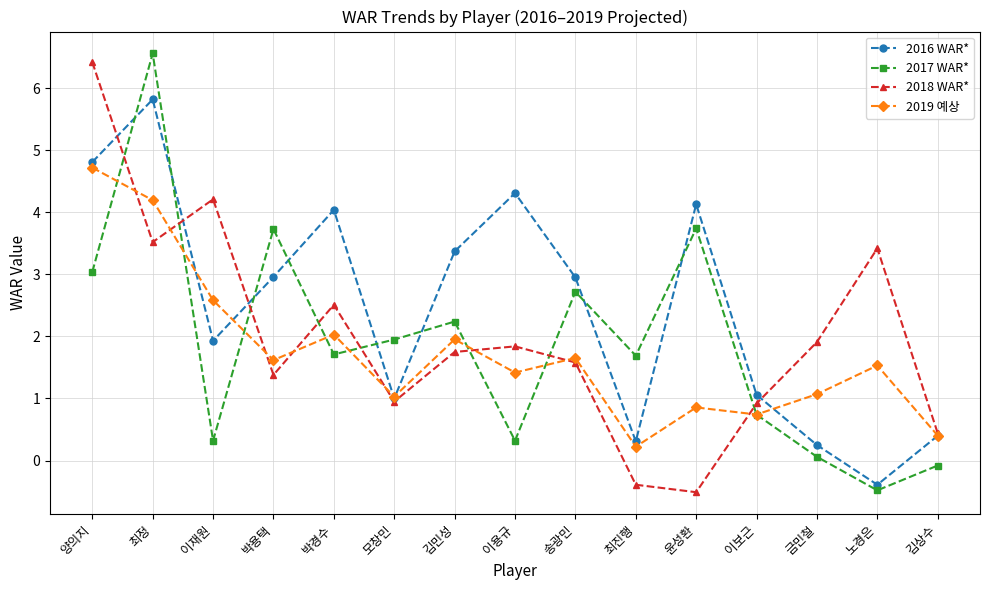

What is the difference between the highest and lowest values at 송광민?

1.4